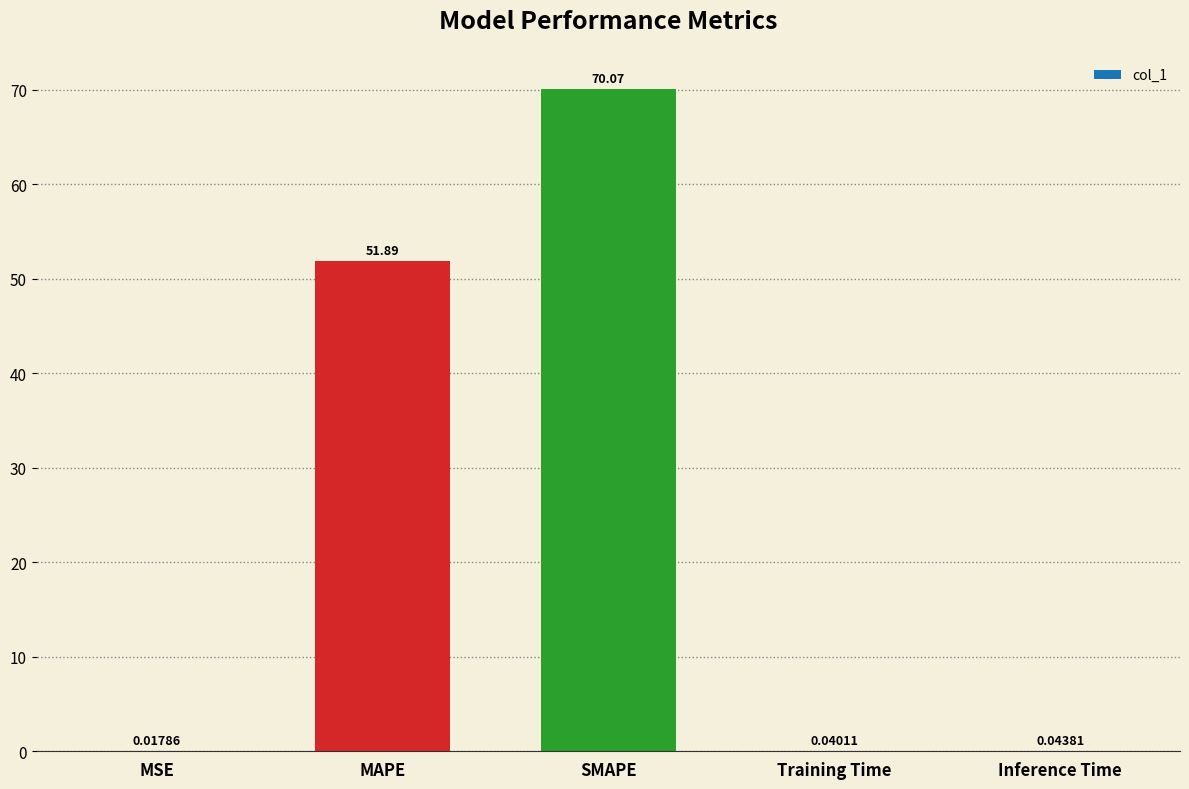

The value at SMAPE is 44.3. True or false?

False